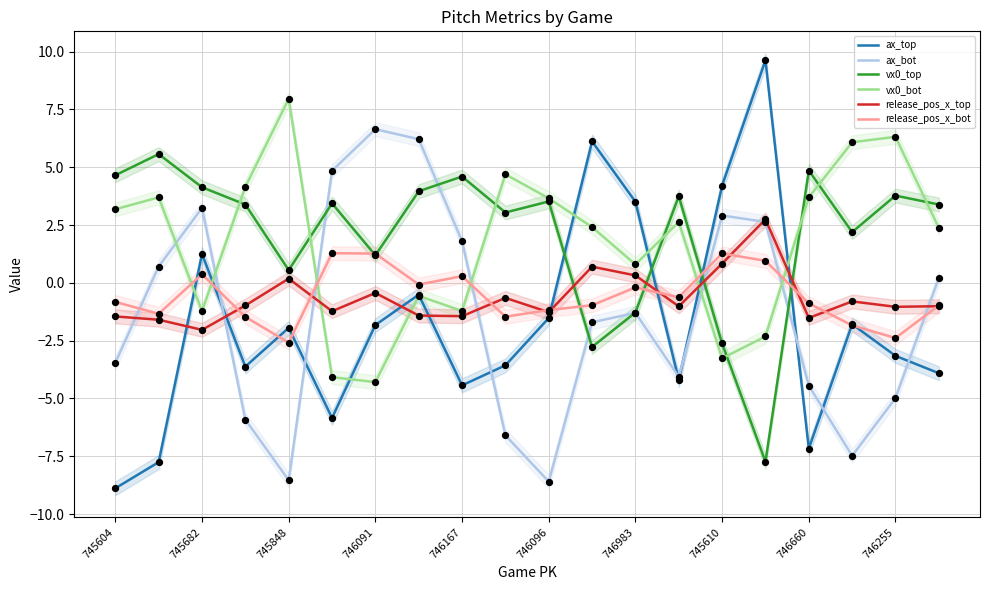

Which series reaches the maximum Y coordinate?

ax_top